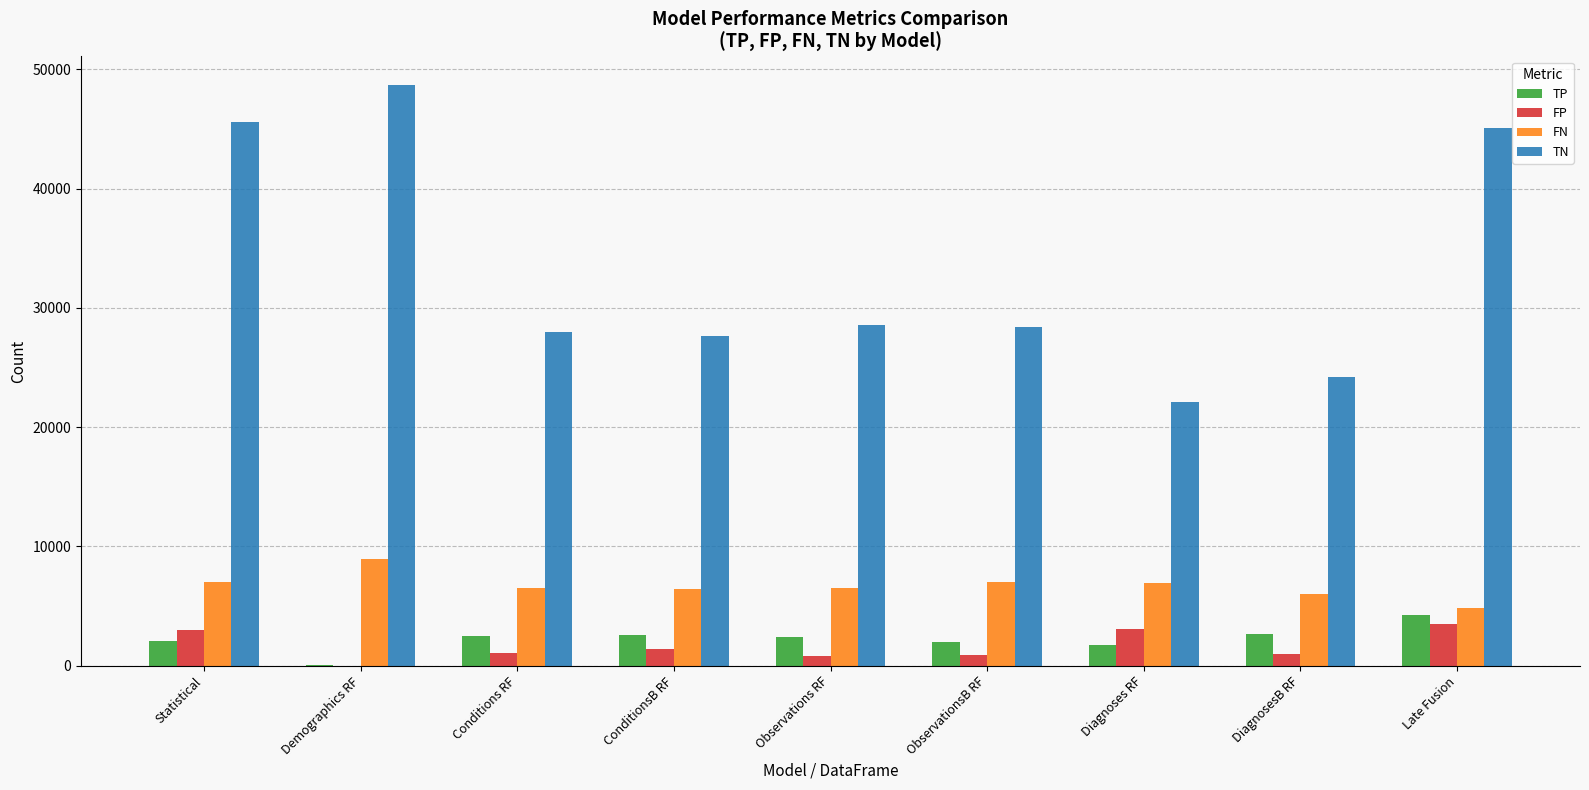

What is the maximum value shown in the chart?

48641